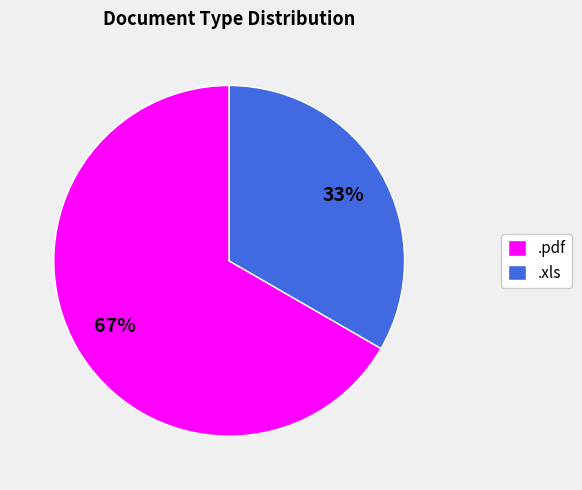

How many slices are in this pie chart?

2